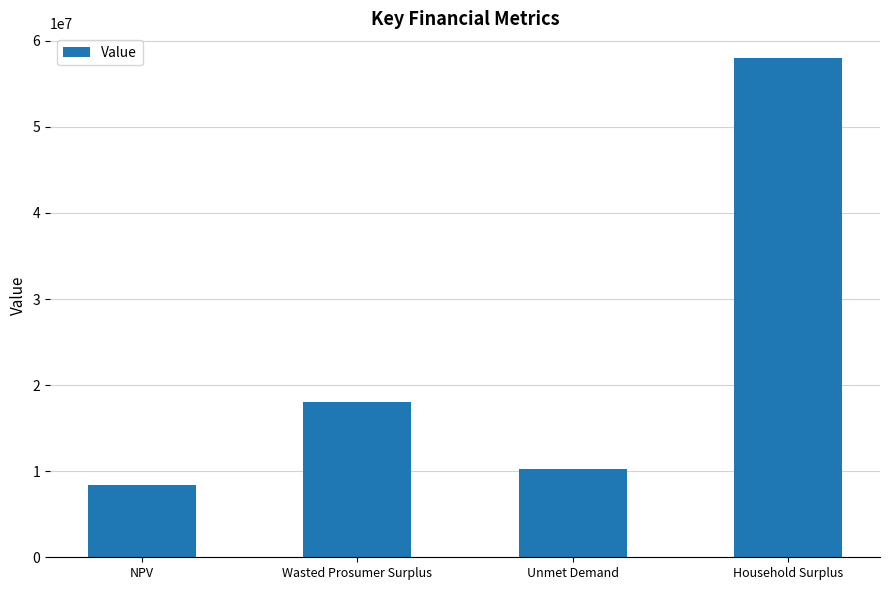

What position from the left is NPV?

1